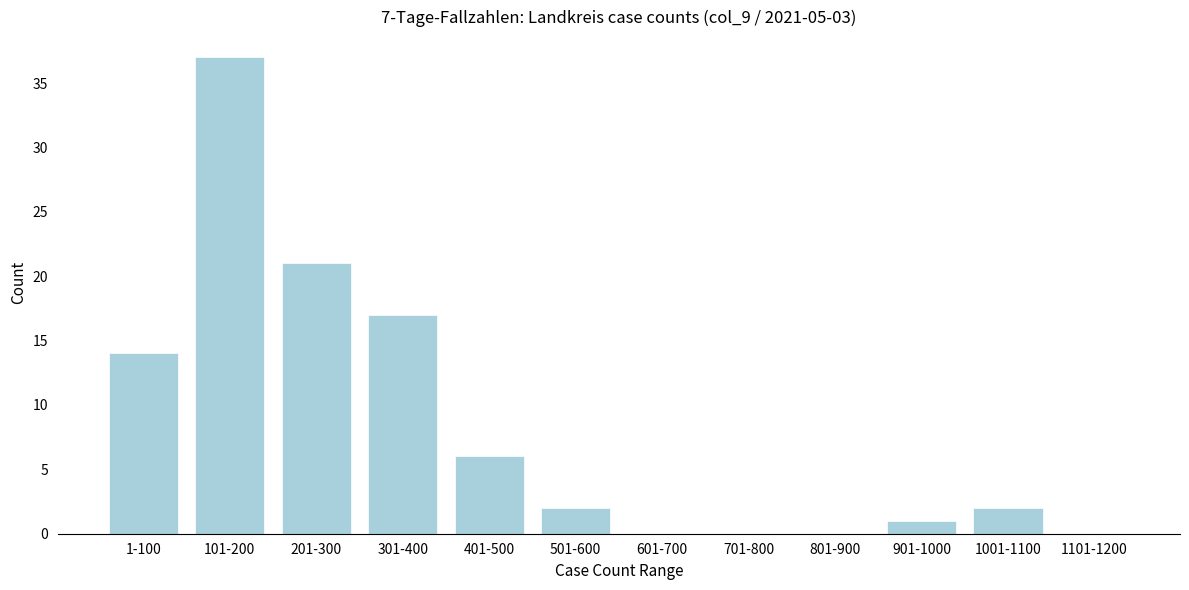

Reading left to right, what are all the values shown in this chart?

1-100=14	101-200=37	201-300=21	301-400=17	401-500=6	501-600=2	601-700=0	701-800=0	801-900=0	901-1000=1	1001-1100=2	1101-1200=0